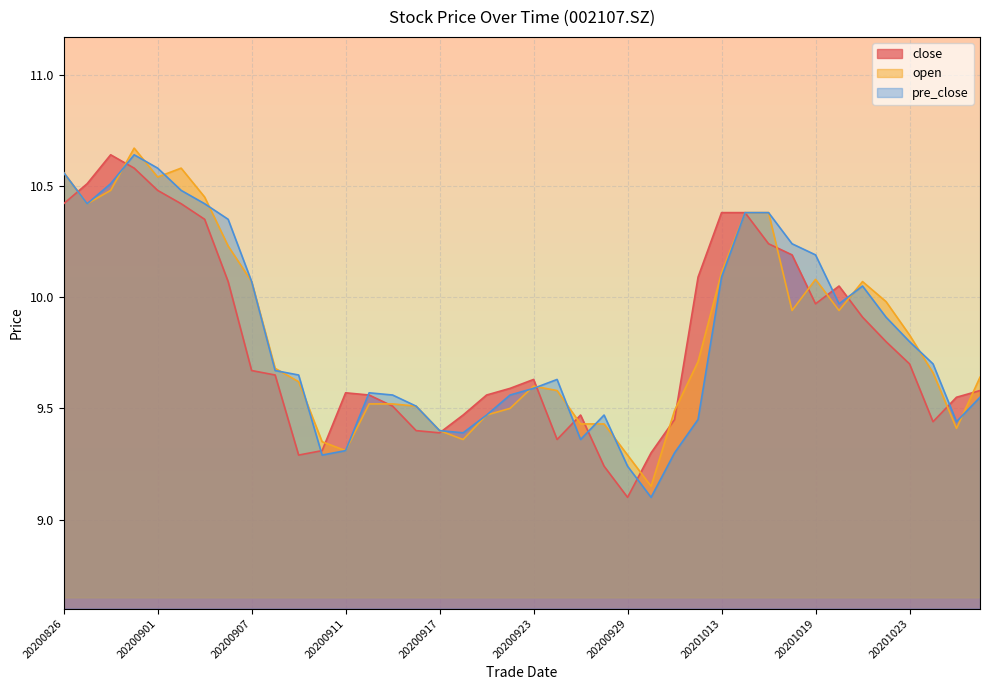

What are all the series names shown in the legend?

close, open, pre_close